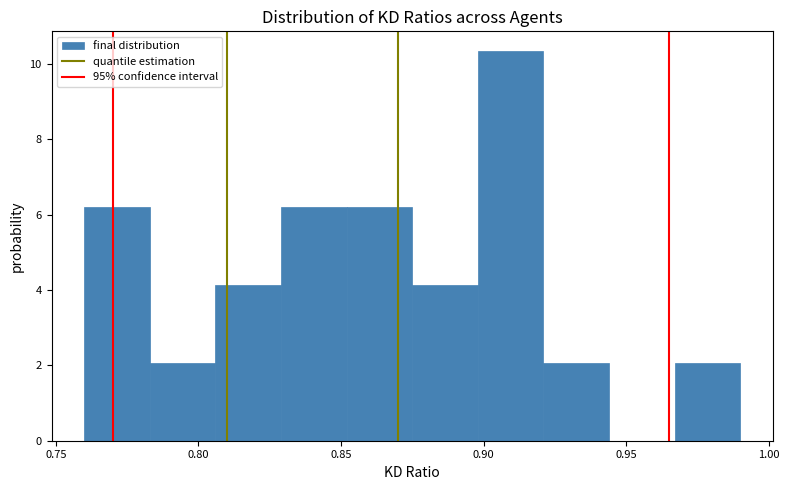

Reading left to right, list every bar in this chart as the range it spans on the x-axis followed by its height. Neither the bar edges nor the heights are printed on the chart, so give them approximately, as read against the axes.

0.760 to 0.783: 6.2
0.783 to 0.806: 2.0
0.806 to 0.829: 4.2
0.829 to 0.852: 6.2
0.852 to 0.875: 6.2
0.875 to 0.898: 4.2
0.898 to 0.921: 10.4
0.921 to 0.944: 2.0
0.944 to 0.967: 0
0.967 to 0.990: 2.0